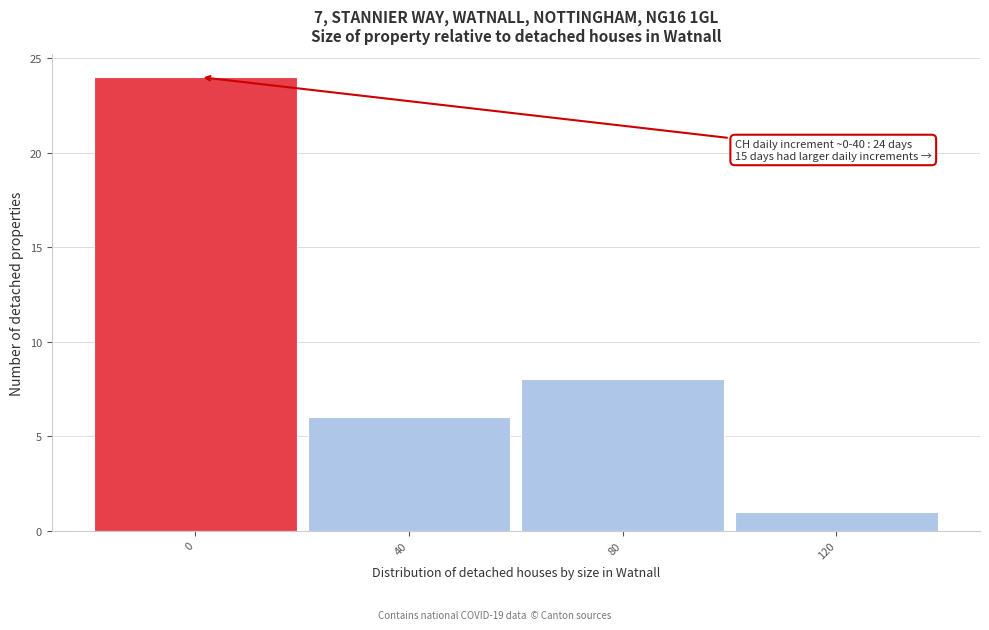

Reading right to left, extract all data points from this chart.

1	8	6	24